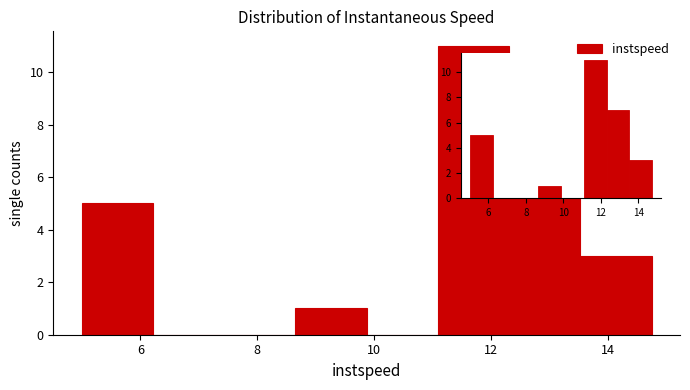

Reading left to right, list every bar in this chart as the range it spans on the x-axis followed by its height. Neither the bar edges nor the heights are printed on the chart, so give them approximately, as read against the axes.

5.0 to 6.2: 5
6.2 to 7.4: 0
7.4 to 8.6: 0
8.6 to 9.8: 1
9.8 to 11.0: 0
11.0 to 12.4: 11
12.4 to 13.6: 7
13.6 to 14.8: 3